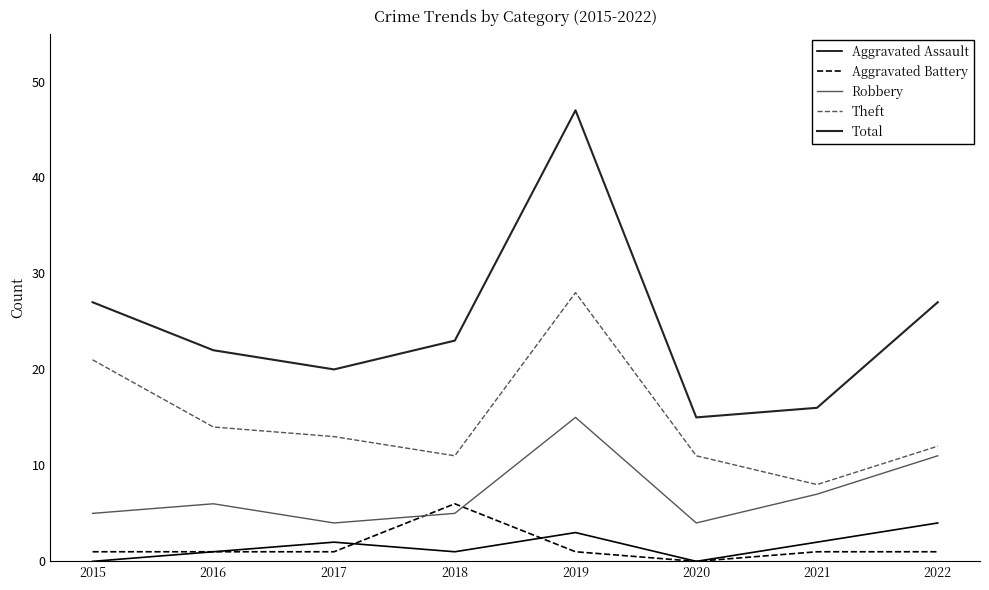

Is the value of Theft at 2018 greater than the value of Total at 2021?

No